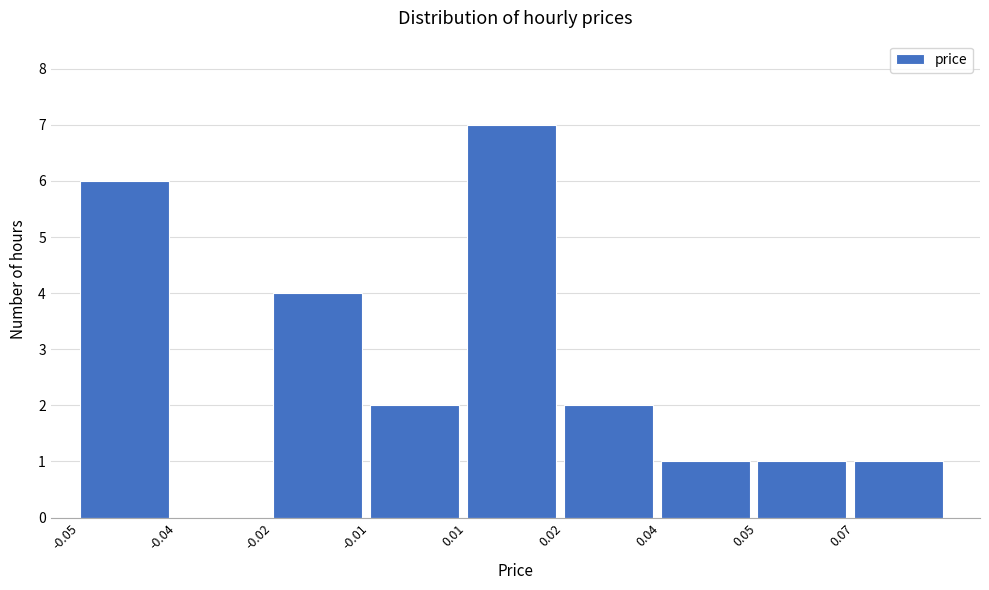

Reading left to right, transcribe all the data shown in this chart.

-0.05=6	-0.04=0	-0.02=4	-0.01=2	0.01=7	0.02=2	0.04=1	0.05=1	0.07=1